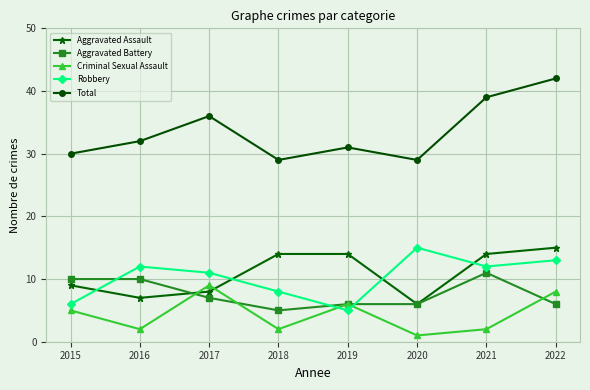

True or false: Total and Aggravated Battery intersect in this chart.

False